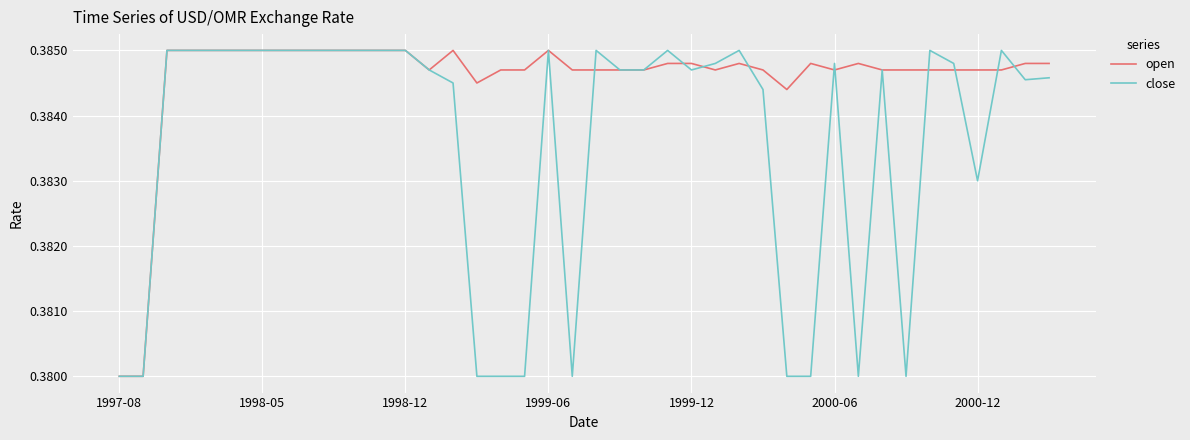

List the series in order of their overall mean, highest first.

open, close